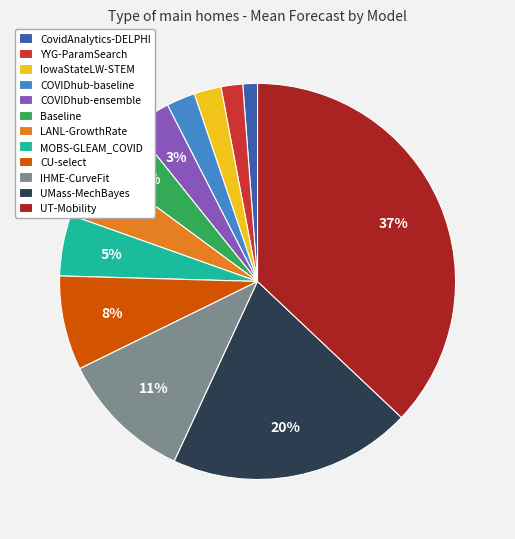

Count the number of slices in the pie.

12